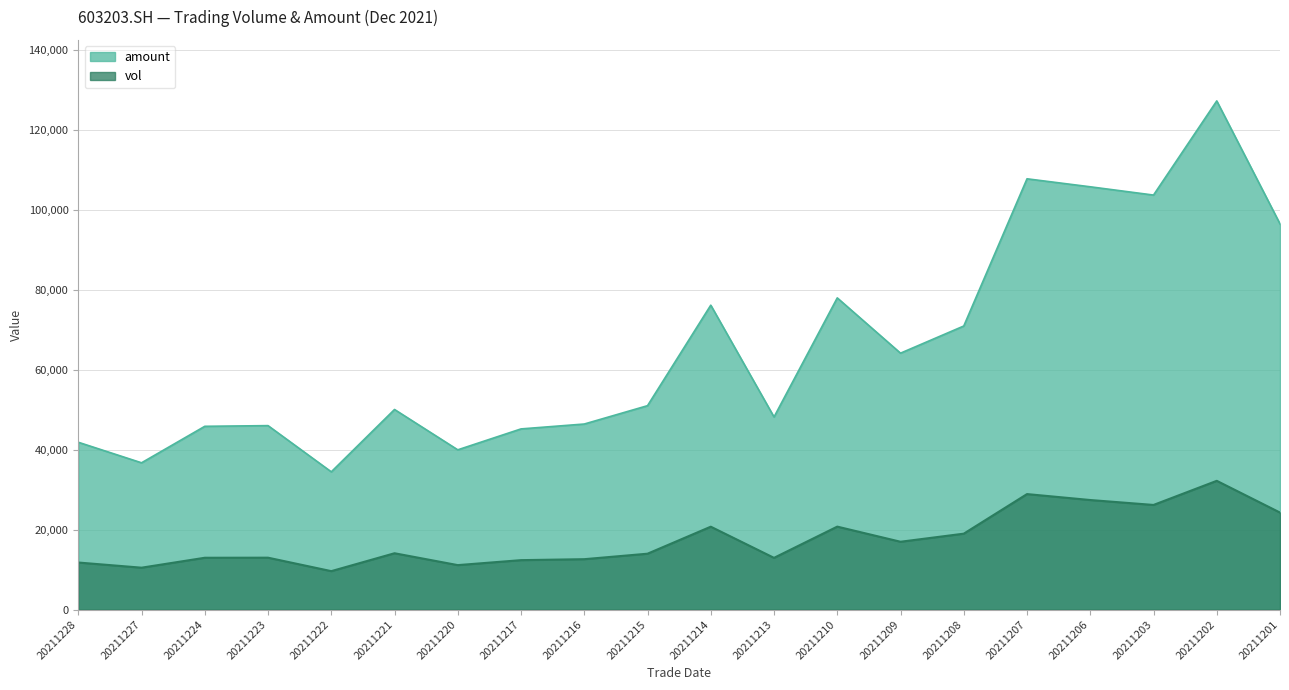

Rank the series at 20211220 from lowest to highest value.

vol, amount